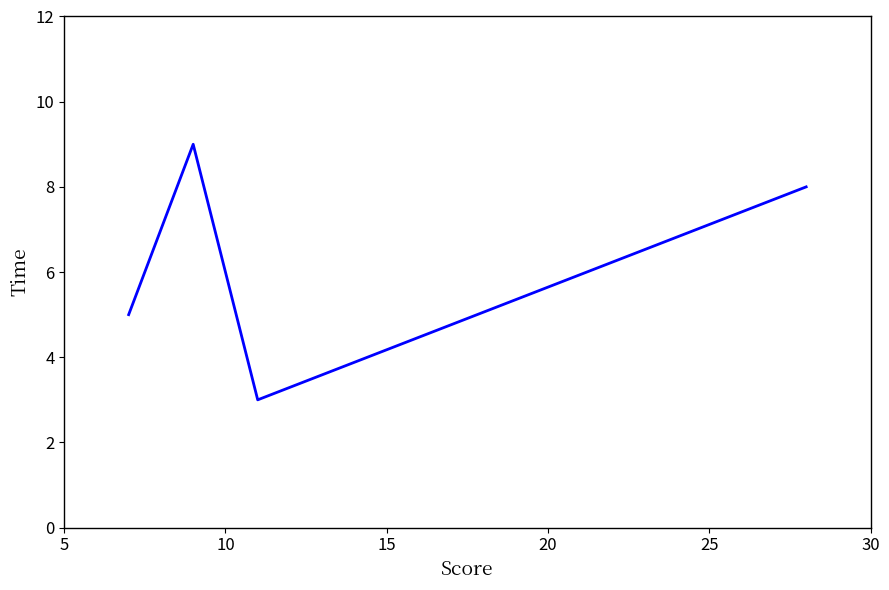

What is the greatest value displayed?

9